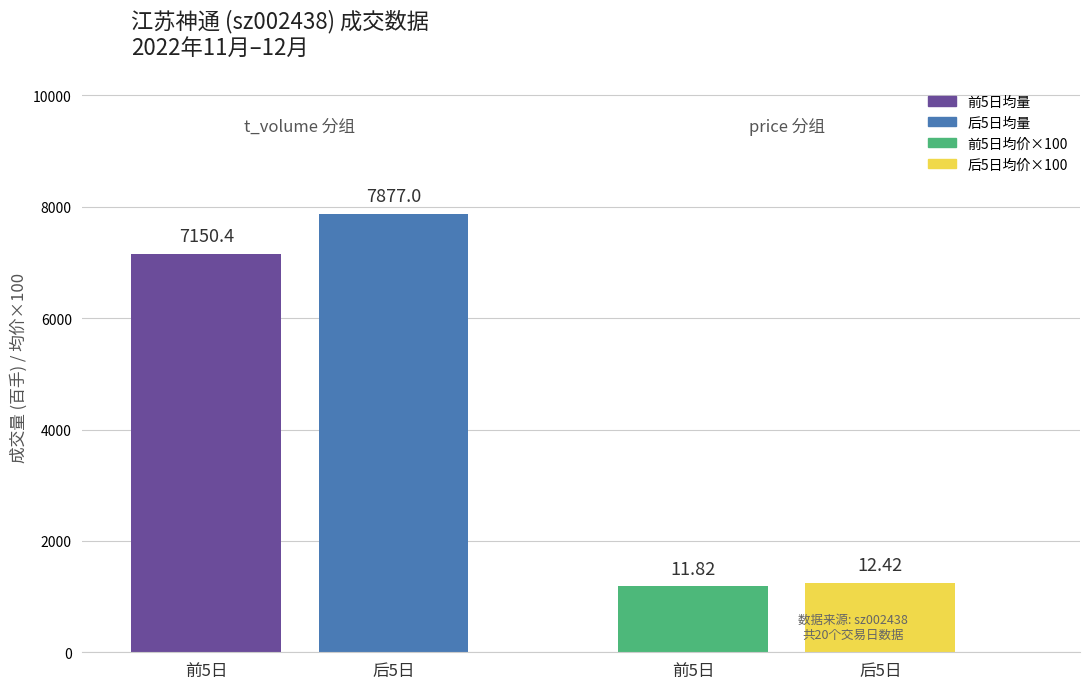

Which series has the widest spread of values?

前5日均量